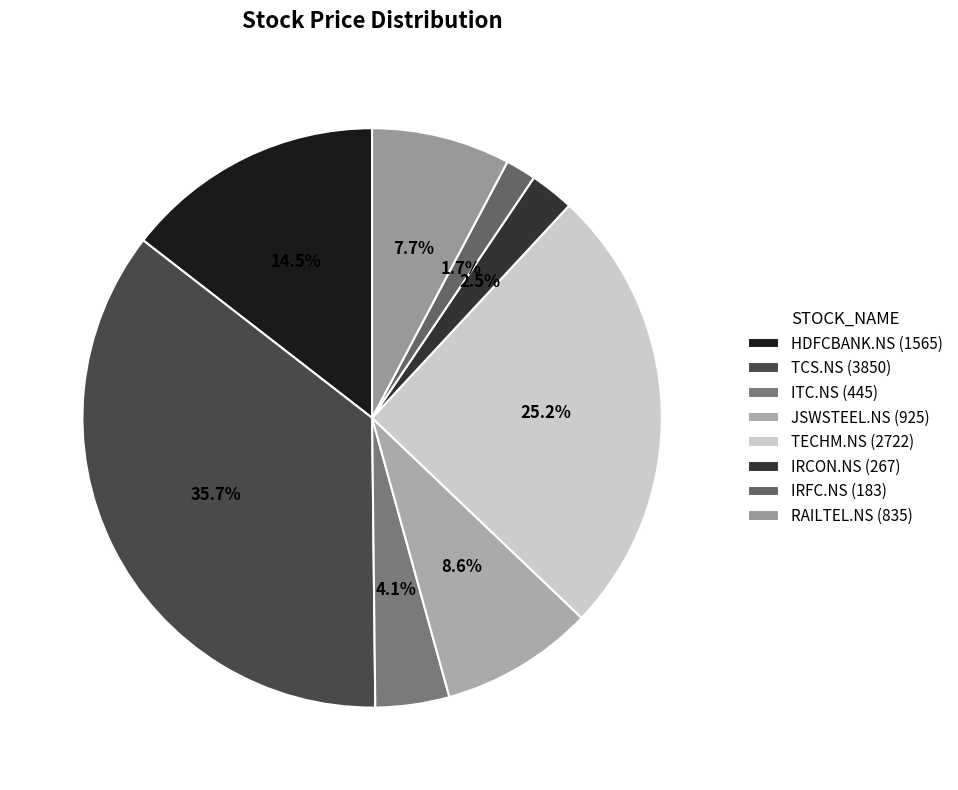

Which category has the smallest portion of the pie?

IRFC.NS